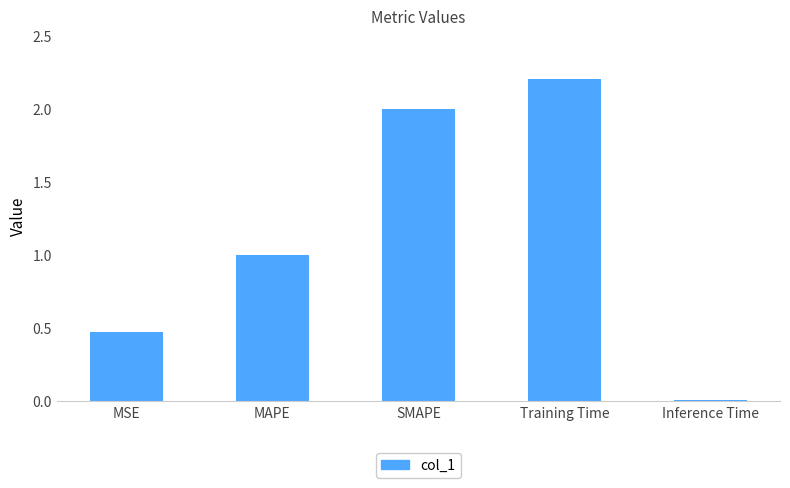

Where does the data first go above 1?

MAPE